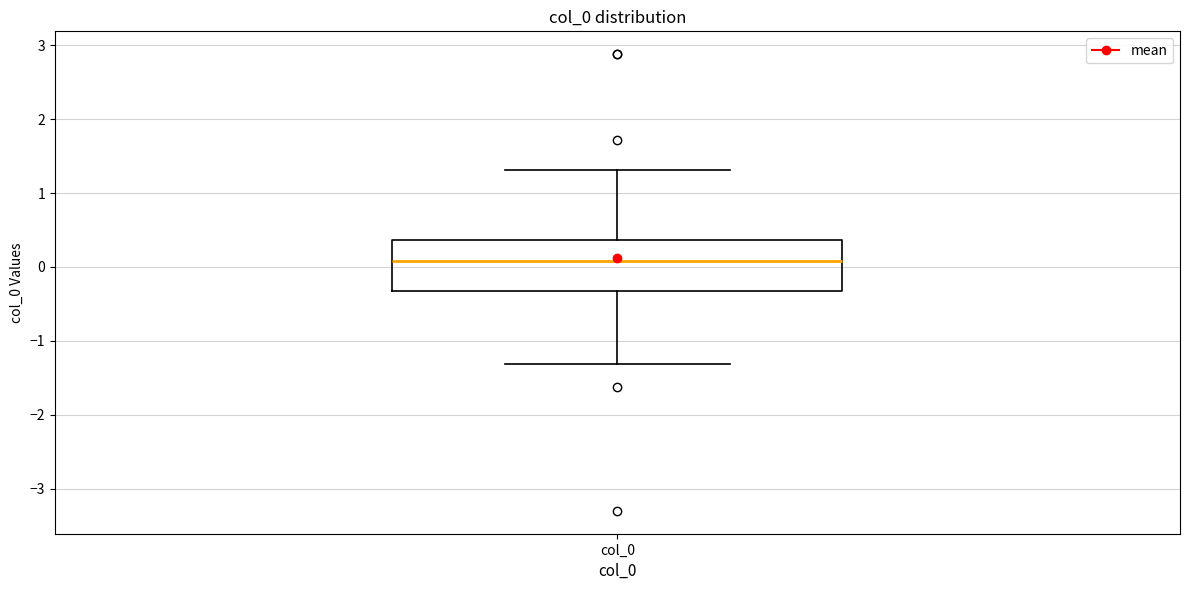

Transcribe this box plot: give where the median line is, the range the box spans, and where the two whiskers end, as read against the y-axis. The values are not printed on the chart, so give them approximately, as read against the axis.

median 0.1, box -0.3 to 0.4, whiskers -1.3 to 1.3